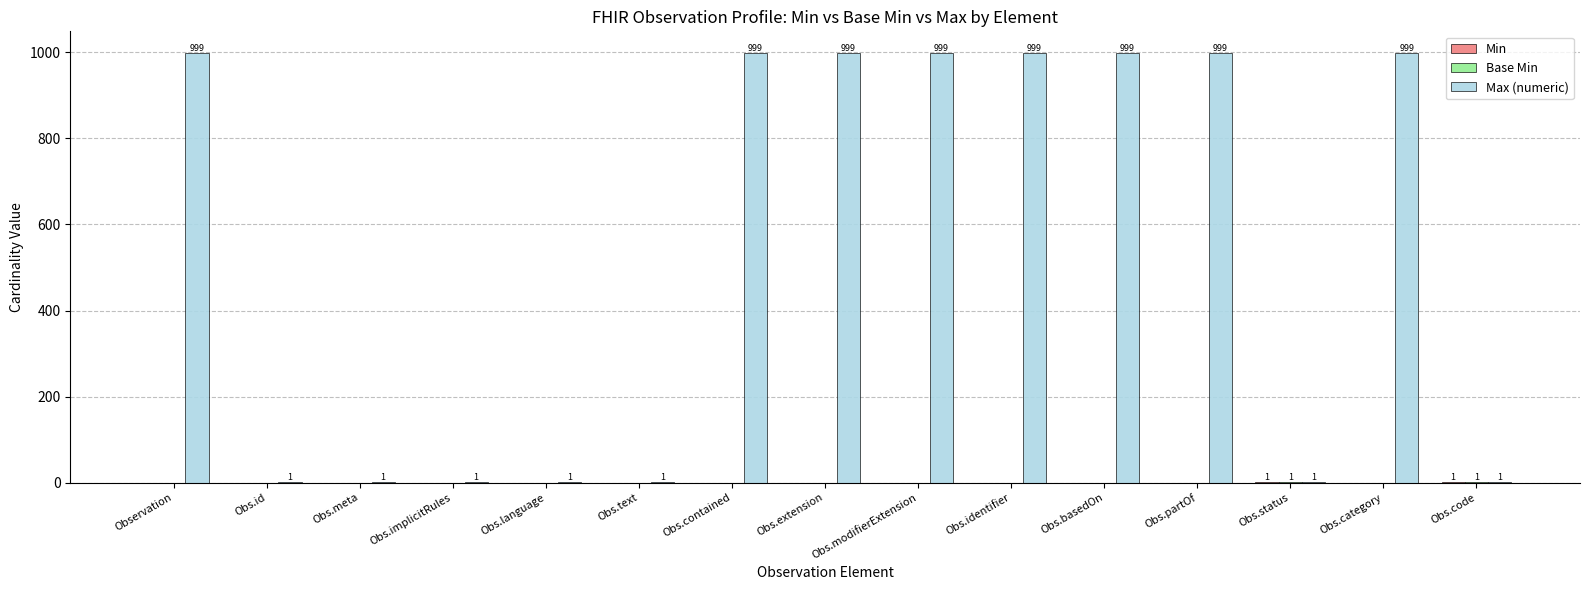

Which series has the largest total across all categories?

Max (numeric)